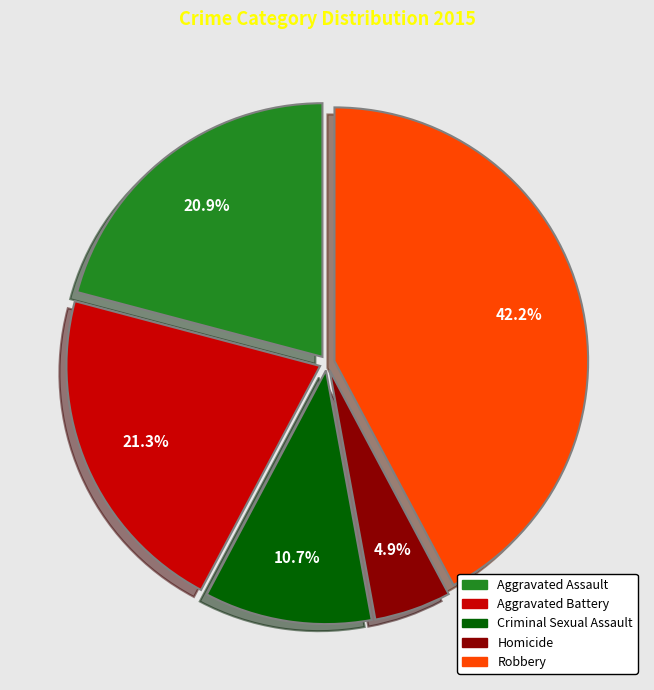

Which category has the smallest portion of the pie?

Homicide